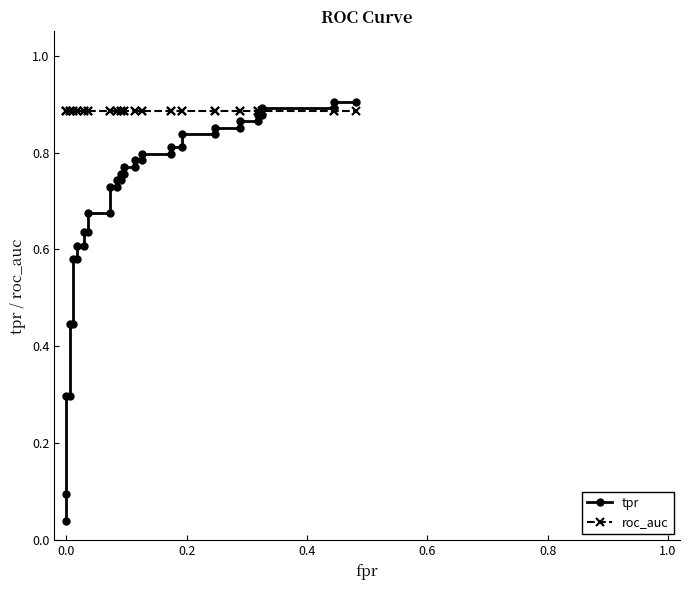

Is the value of tpr at 22 greater than the value of roc_auc at 36?

No